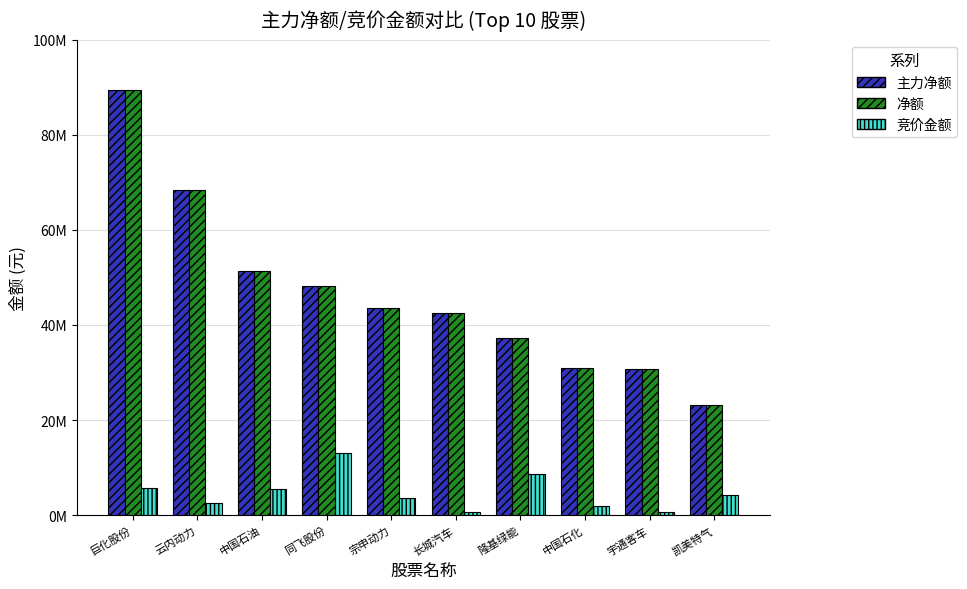

What is the sum of all 主力净额 values?

465668139